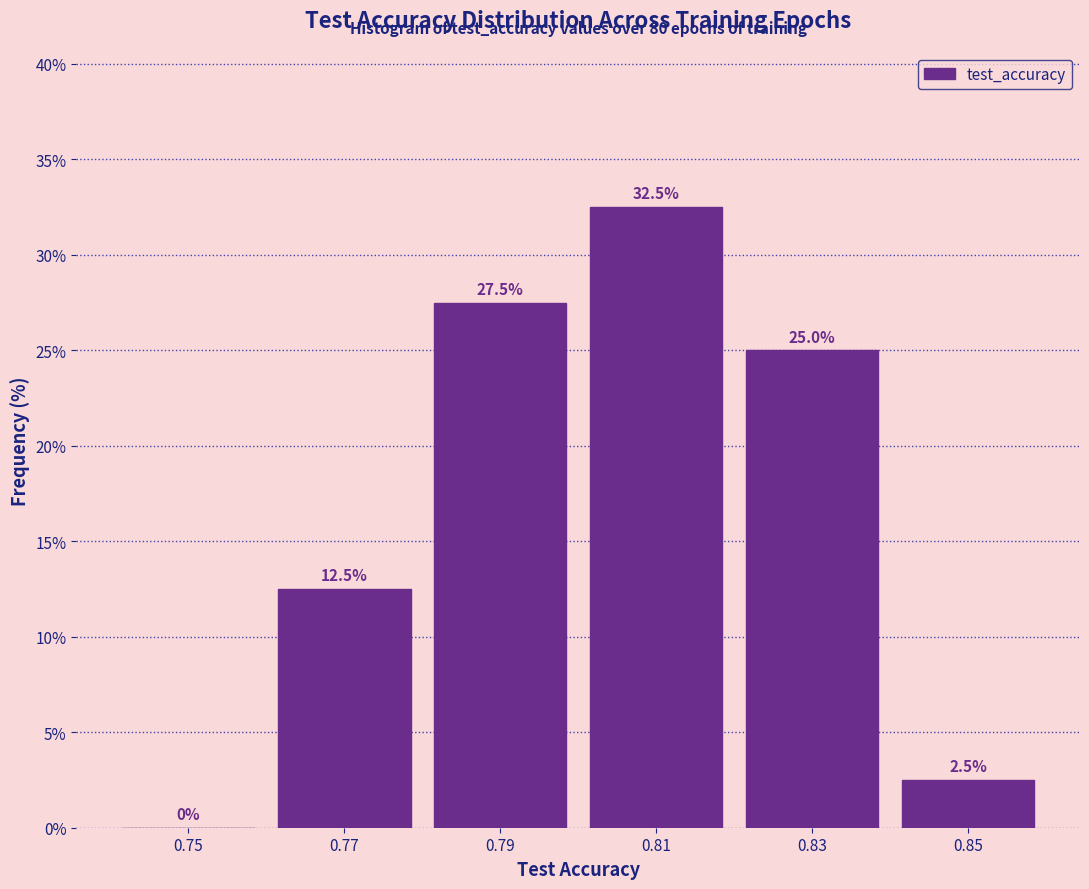

Reading left to right, list every bar in this chart as the range it spans on the x-axis followed by its height.

0.74 to 0.76: 0.0
0.76 to 0.78: 12.5
0.78 to 0.80: 27.5
0.80 to 0.82: 32.5
0.82 to 0.84: 25.0
0.84 to 0.86: 2.5